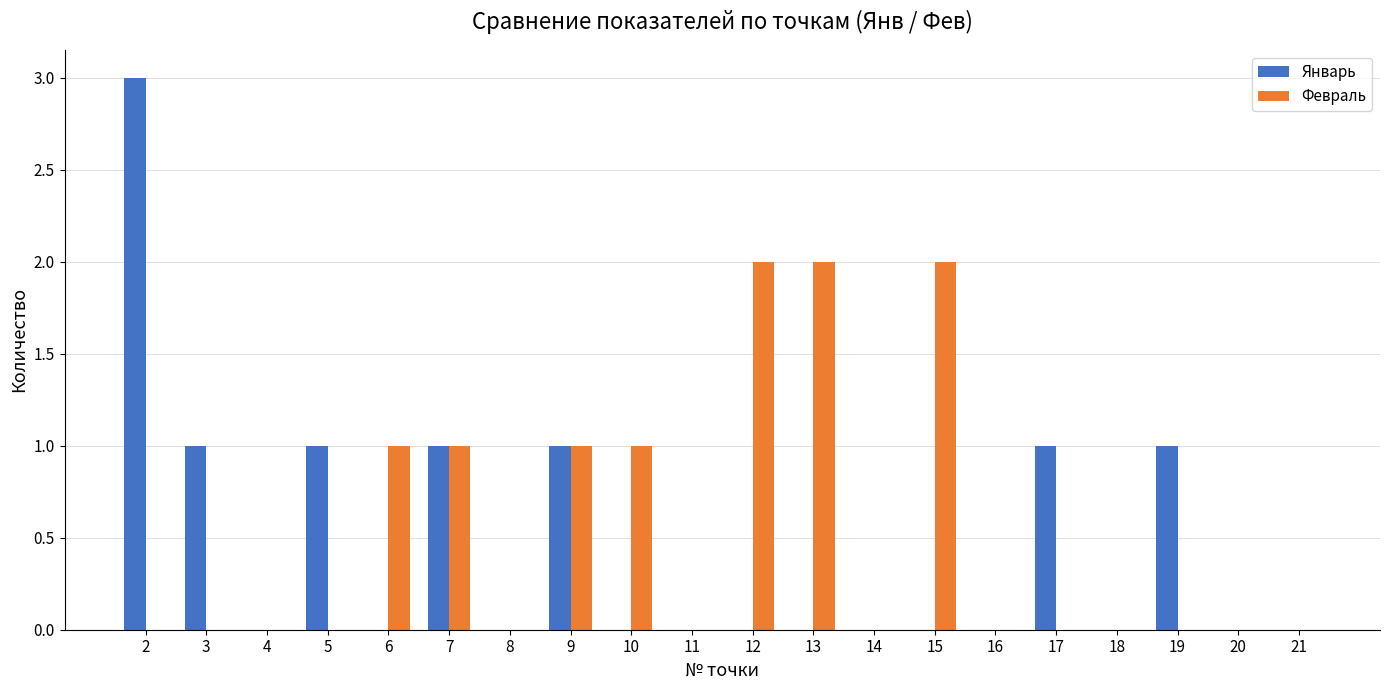

Which series changed the most between 14 and 19?

Январь